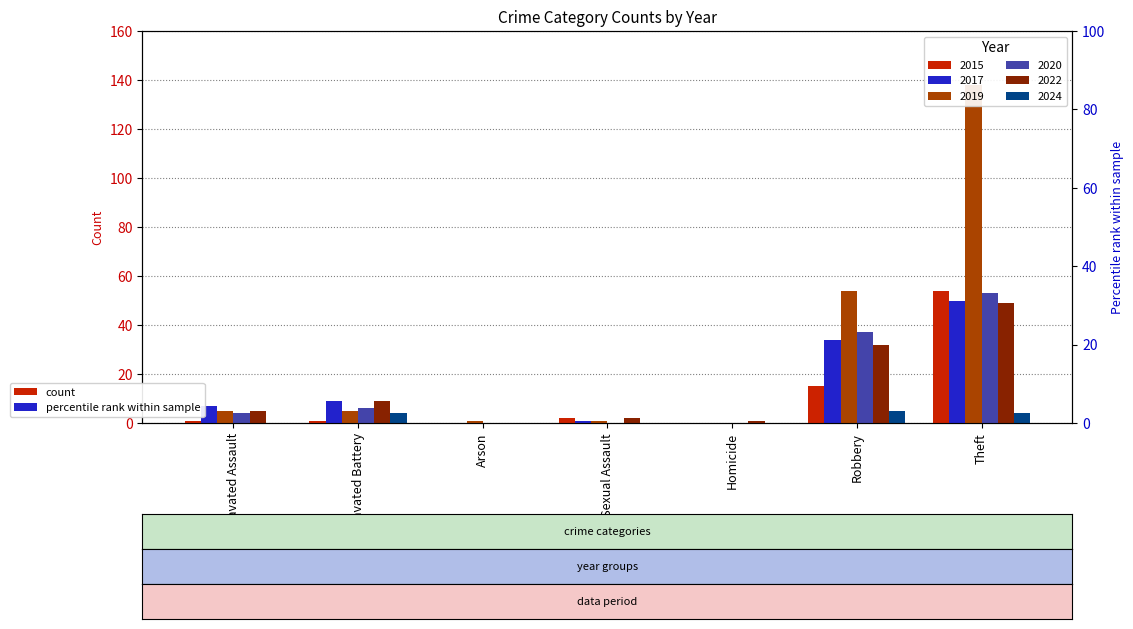

True or false: 2017 has a value of 1 at Criminal Sexual Assault.

True